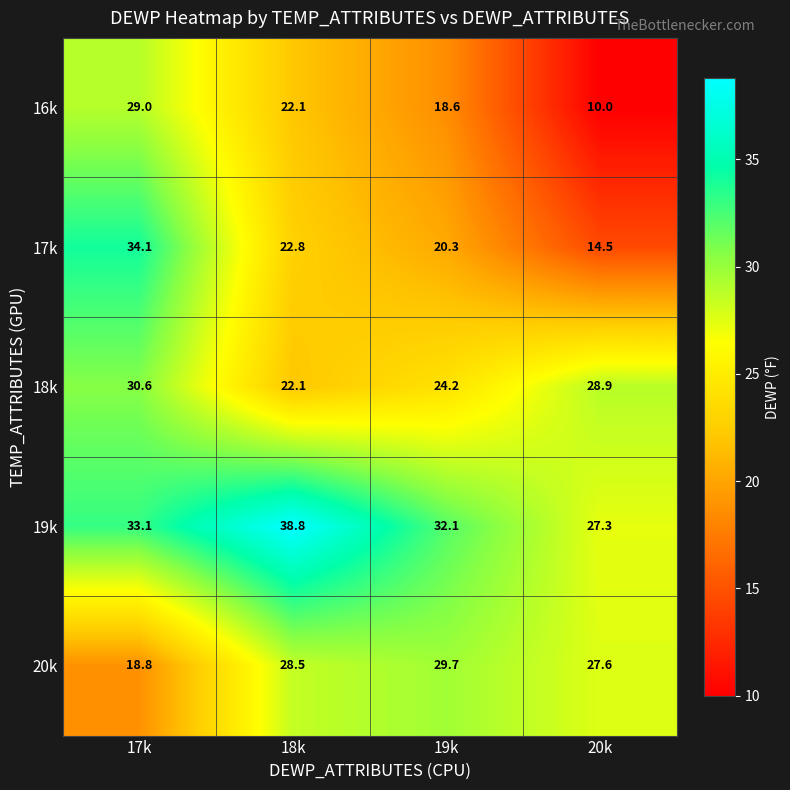

Reading left to right, what are all the values shown in this chart?

16k: 29.0	22.1	18.6	10.0
17k: 34.1	22.8	20.3	14.5
18k: 30.6	22.1	24.2	28.9
19k: 33.1	38.8	32.1	27.3
20k: 18.8	28.5	29.7	27.6